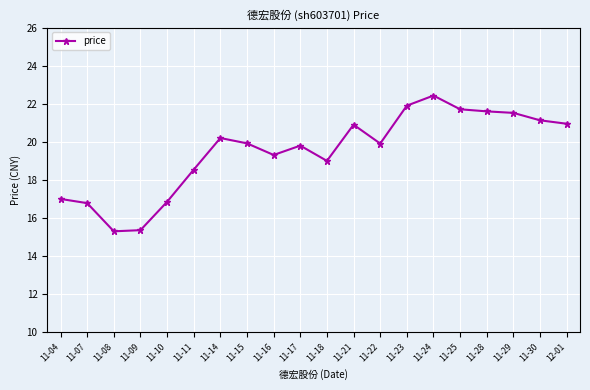

True or false: the data shows 20.7 at 11-09.

False